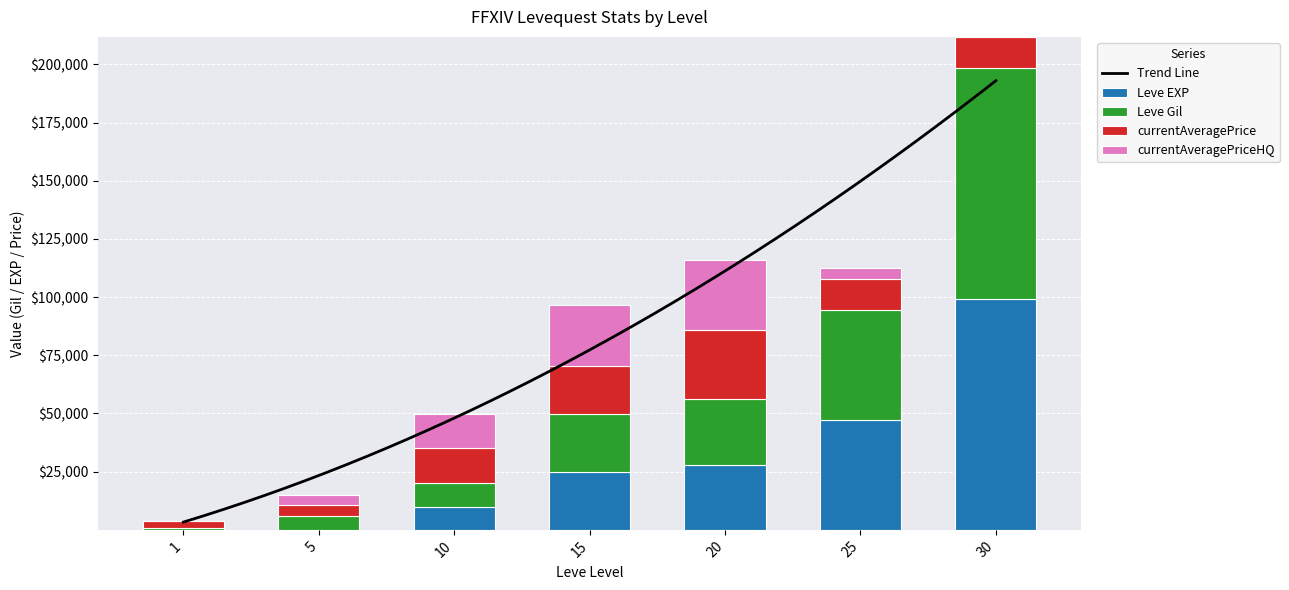

Which category has the lowest value across all series?

1